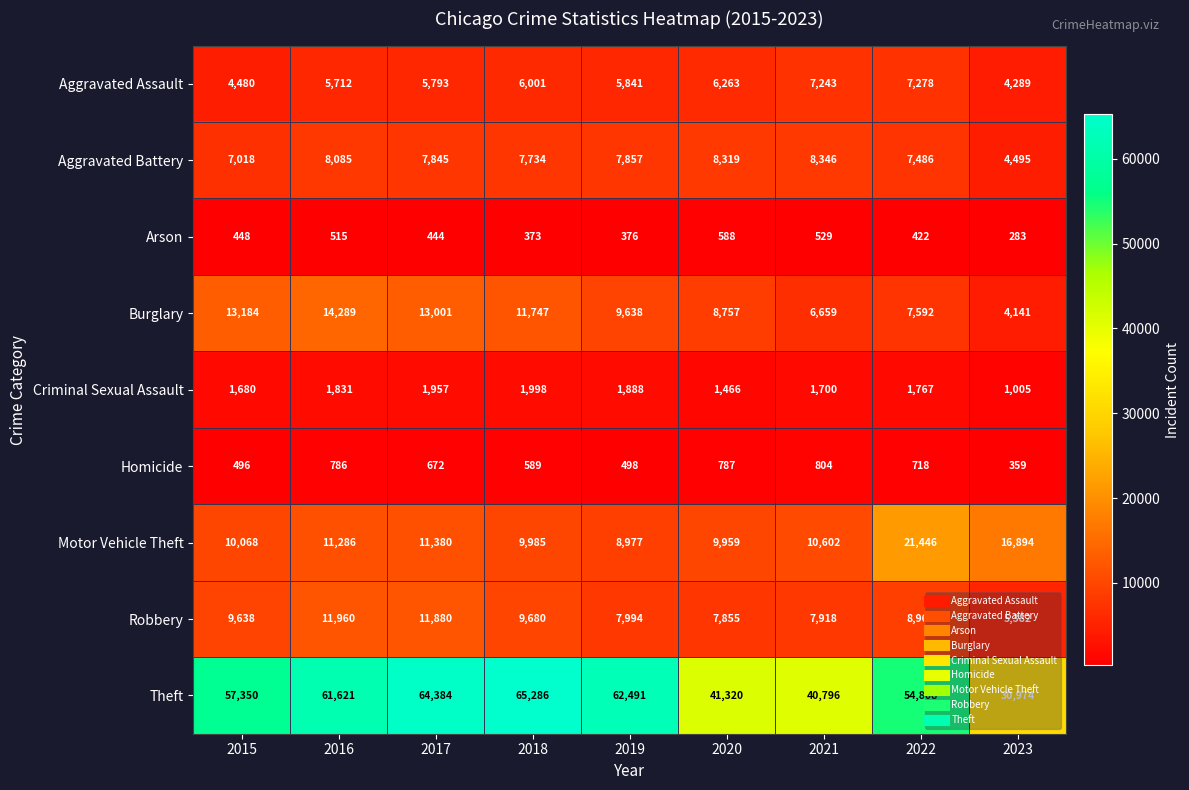

What is the total value across all series at 2020?

85314